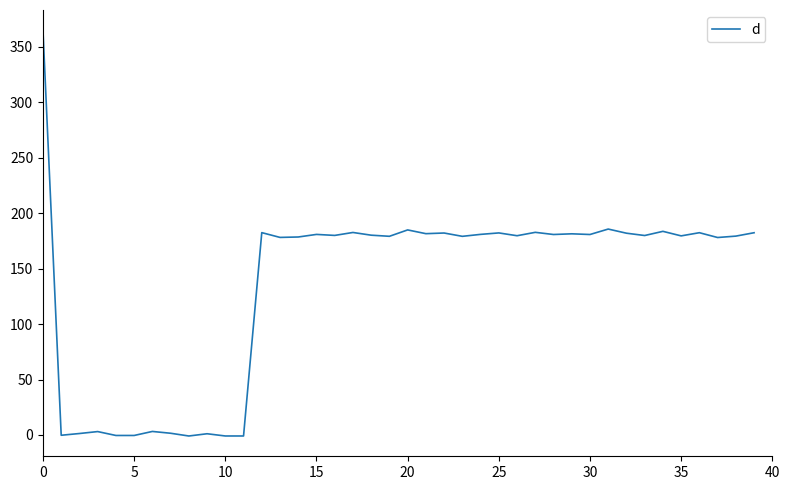

Does the chart display data point markers on the line(s)?

No